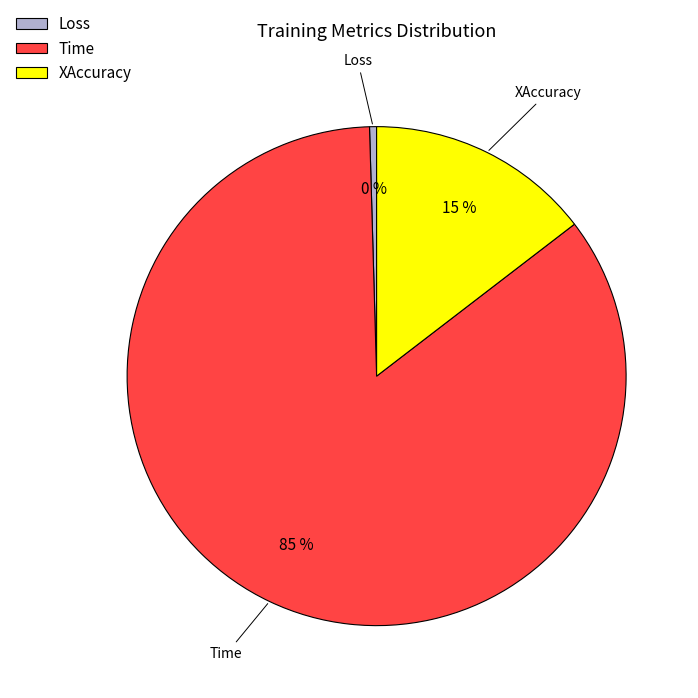

To the nearest percent, what percentage of the pie is XAccuracy?

15%